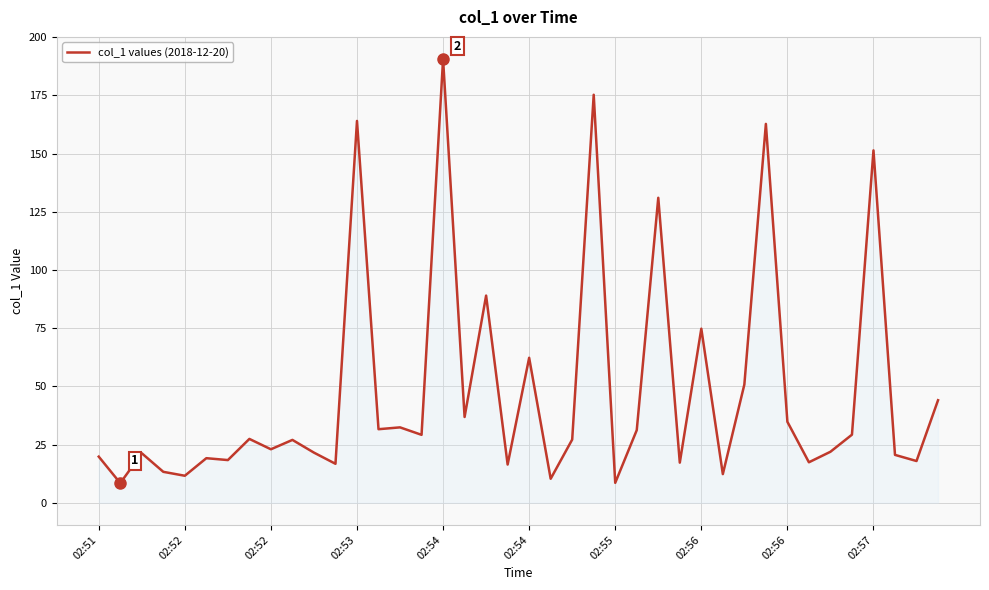

What is the difference between the maximum and second lowest values?

182.0